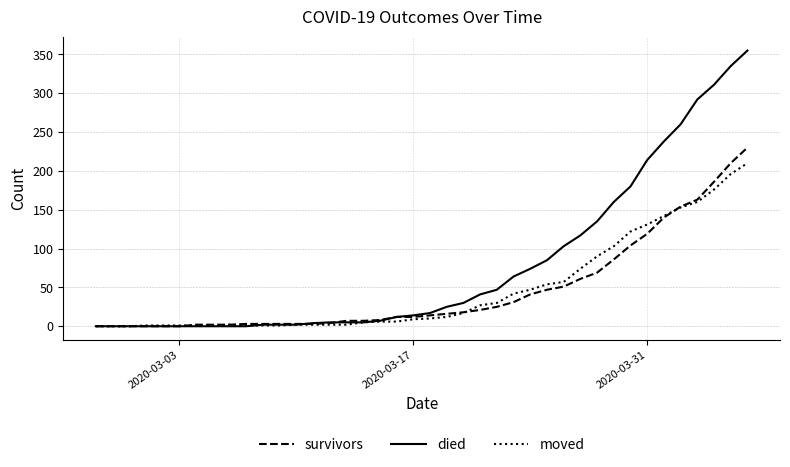

Which series has the largest total across all categories?

died